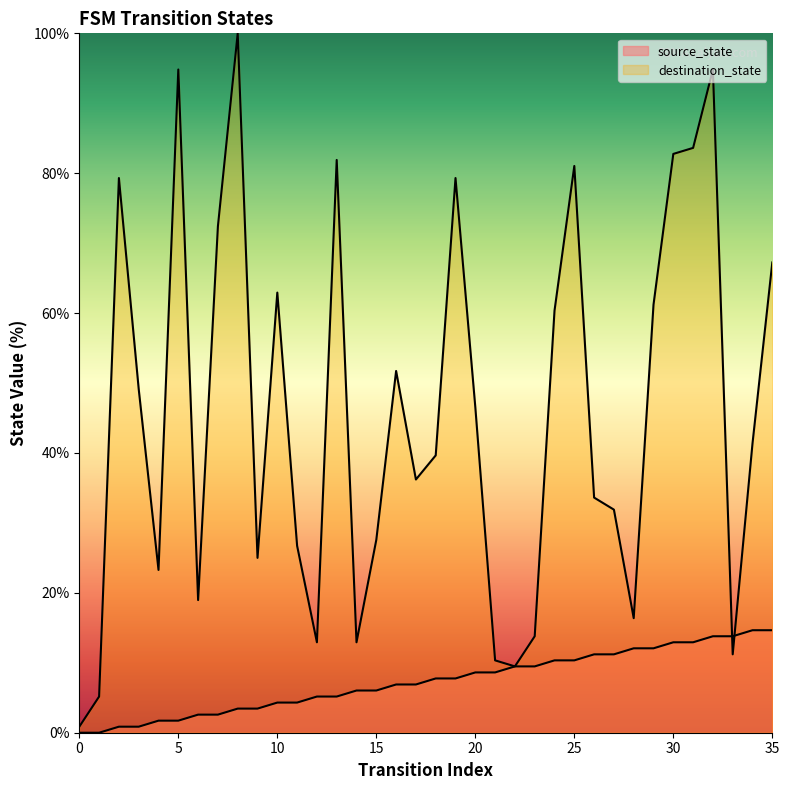

What is the difference between the maximum and minimum values in the source_state series?

14.7